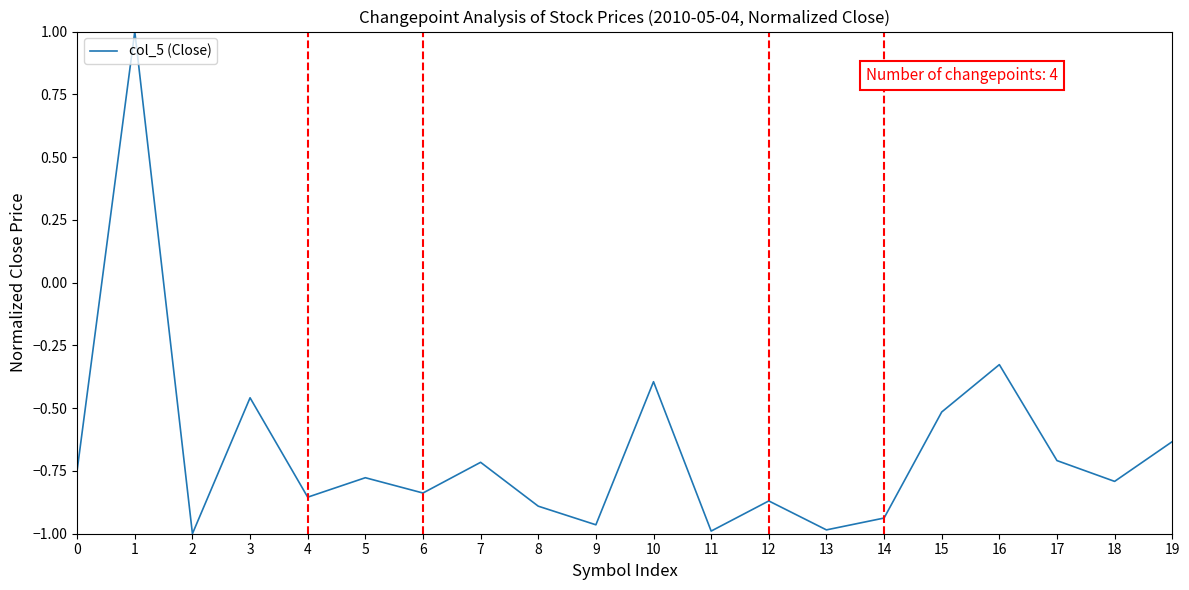

Where is the data nearest to the value 0?

16